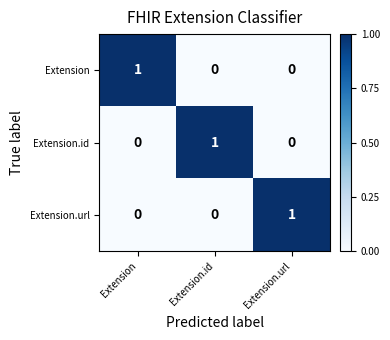

At which label does Extension reach its peak?

Extension